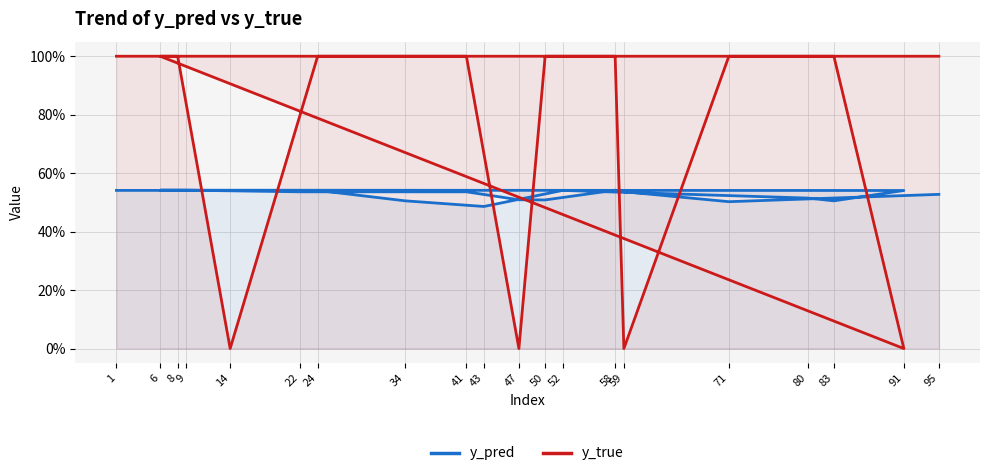

How many lines are shown in the chart?

2